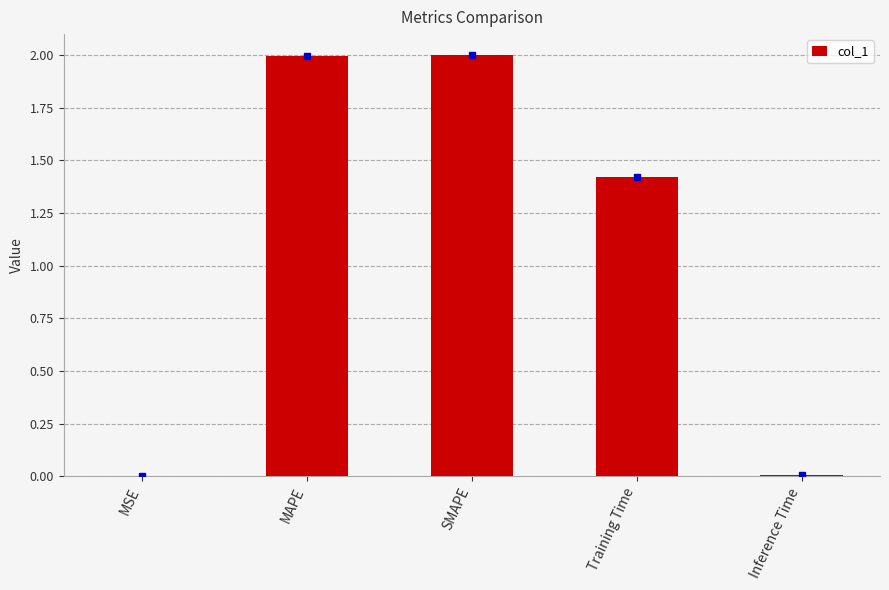

At which label is the value closest to 1?

Training Time